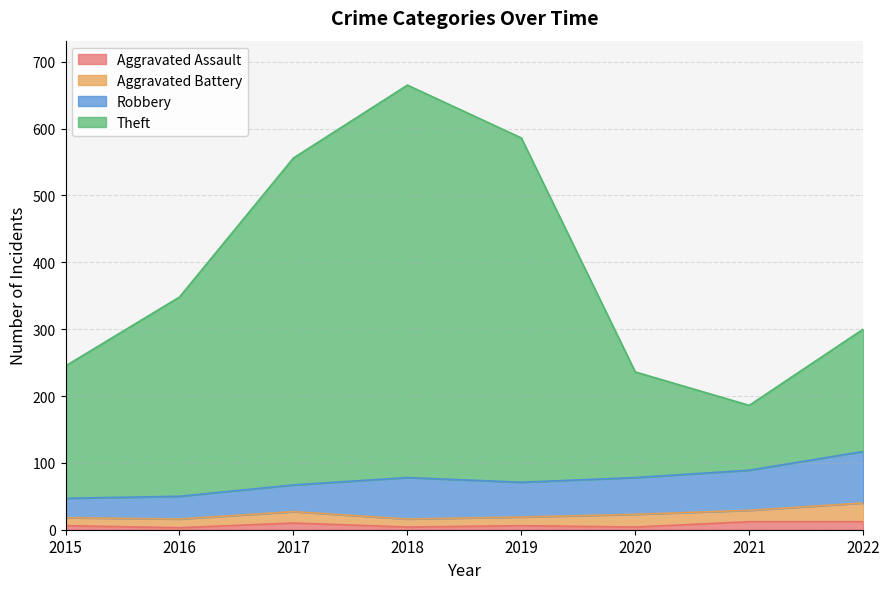

Count the number of categories in the chart.

8